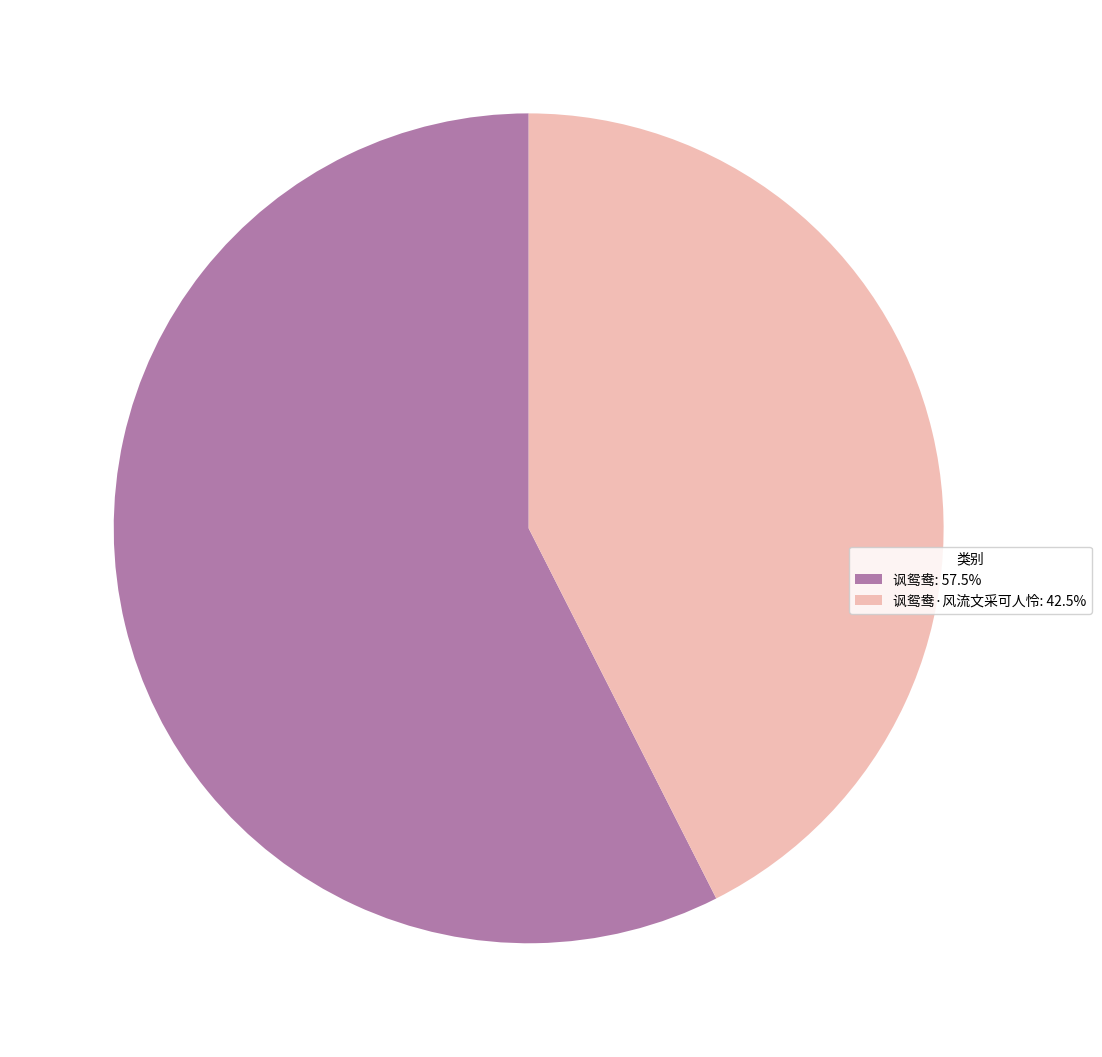

Is the sum of 讽鸳鸯·风流文采可人怜: 42.5% and 讽鸳鸯: 57.5% greater than half?

Yes